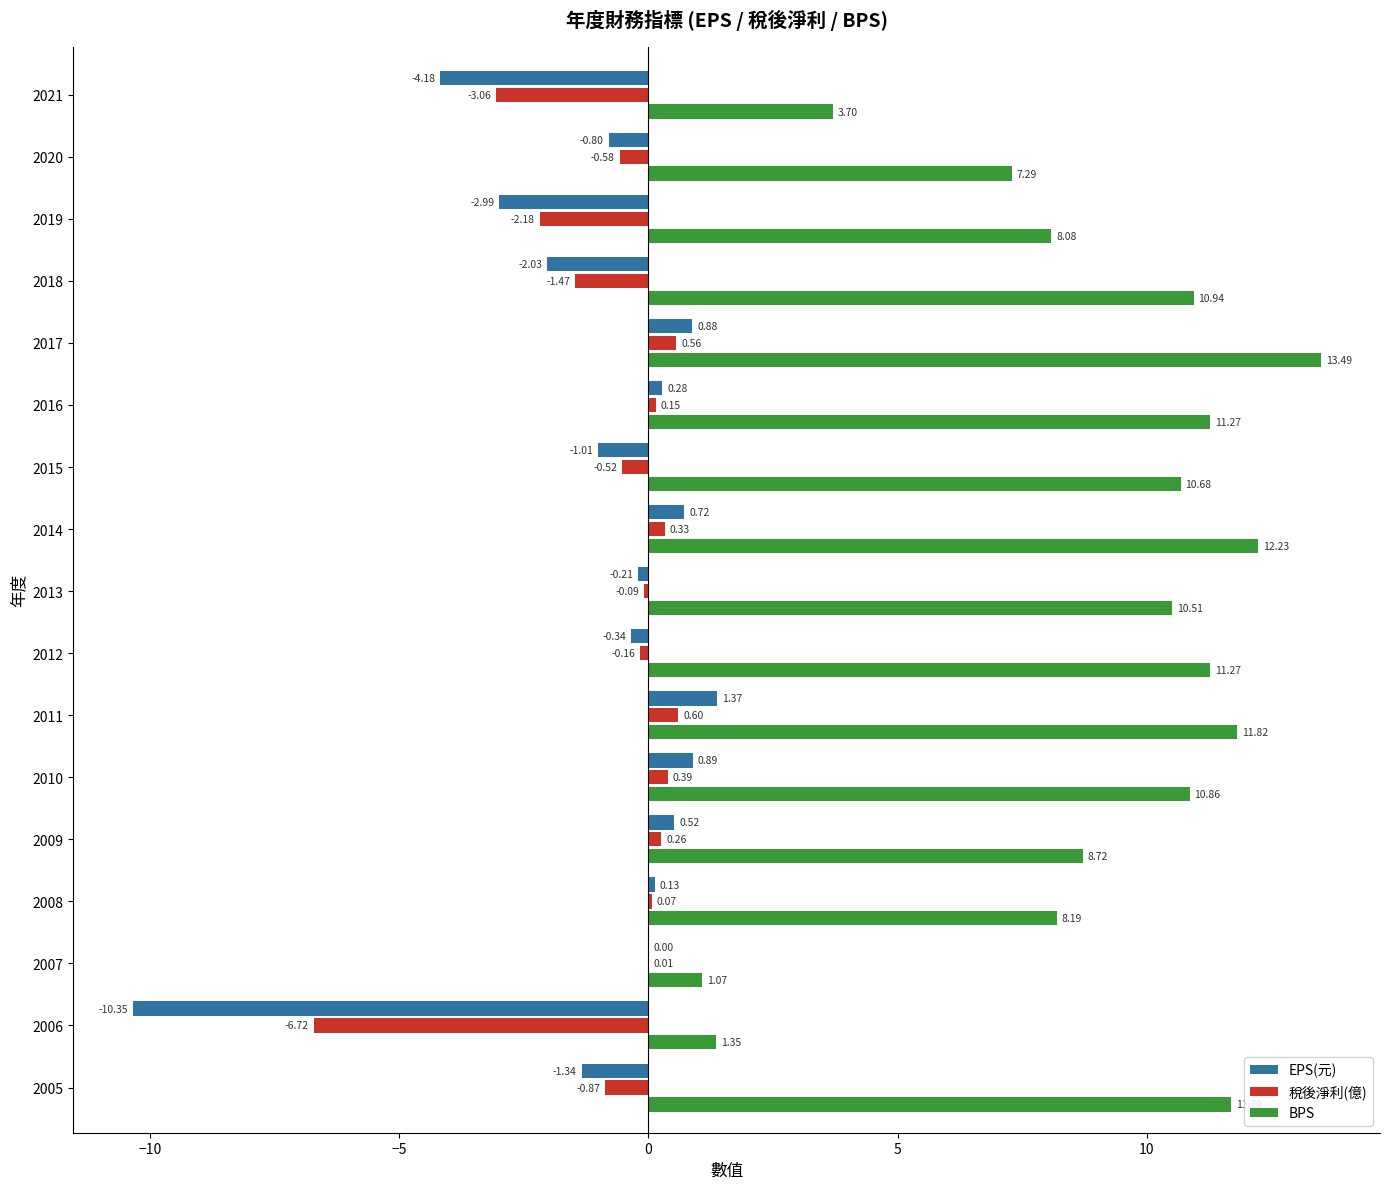

Between 2016 and 2008, which series saw the biggest shift?

BPS